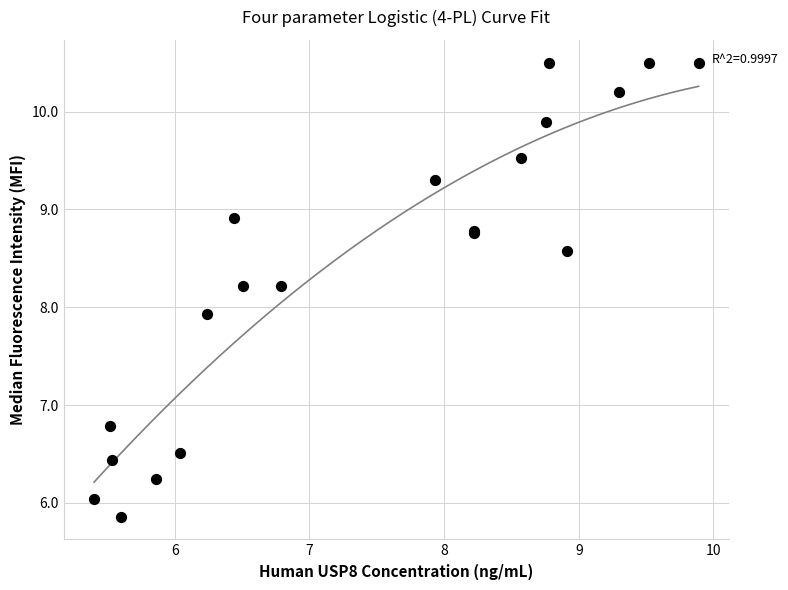

What Y value in the scatter plot is closest to 8?

7.9